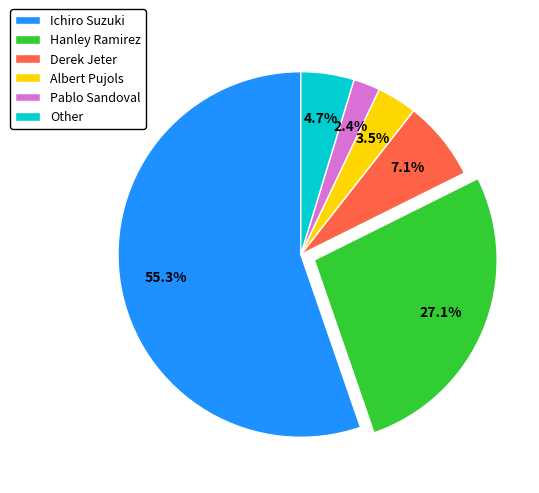

How many slices are in this pie chart?

6